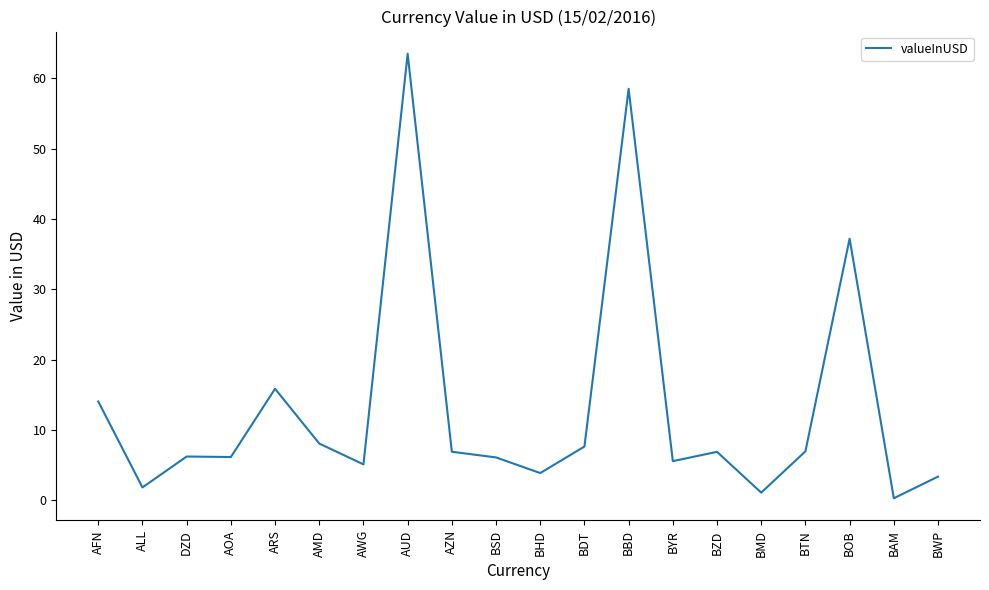

What position from the right is AOA?

17